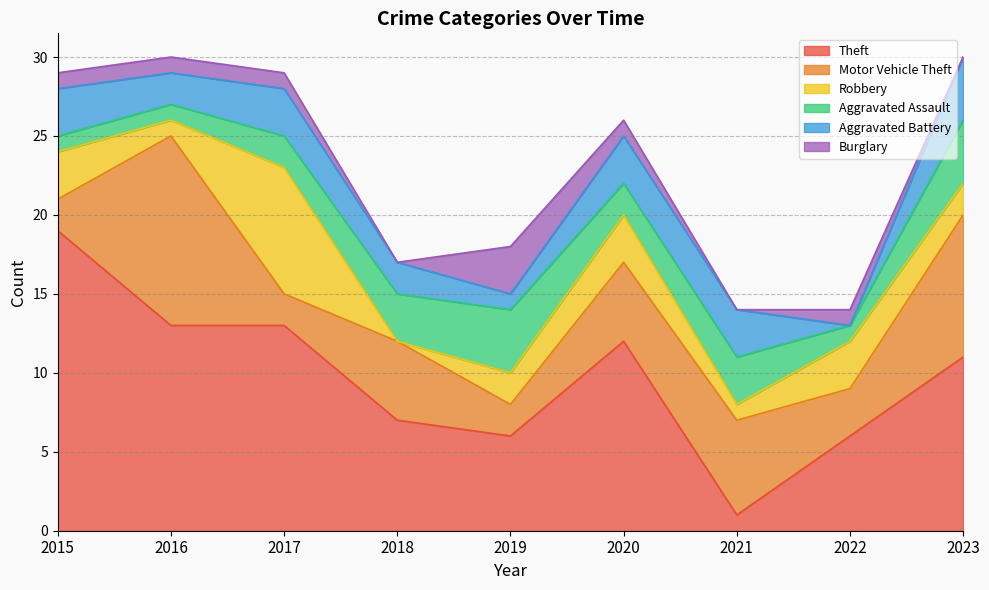

What is the difference between the maximum and second lowest values in the Robbery series?

7